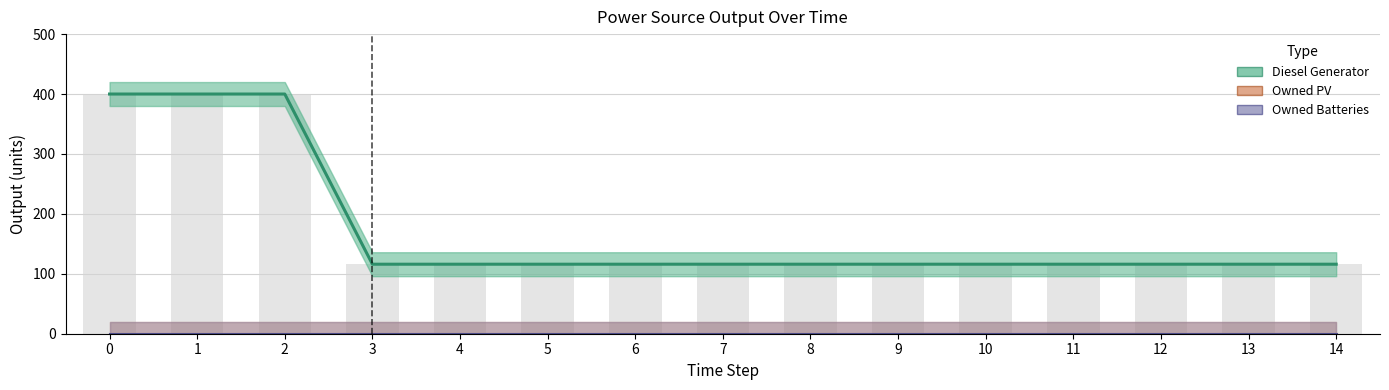

What are all the series names shown in the legend?

Diesel Generator, Owned PV, Owned Batteries